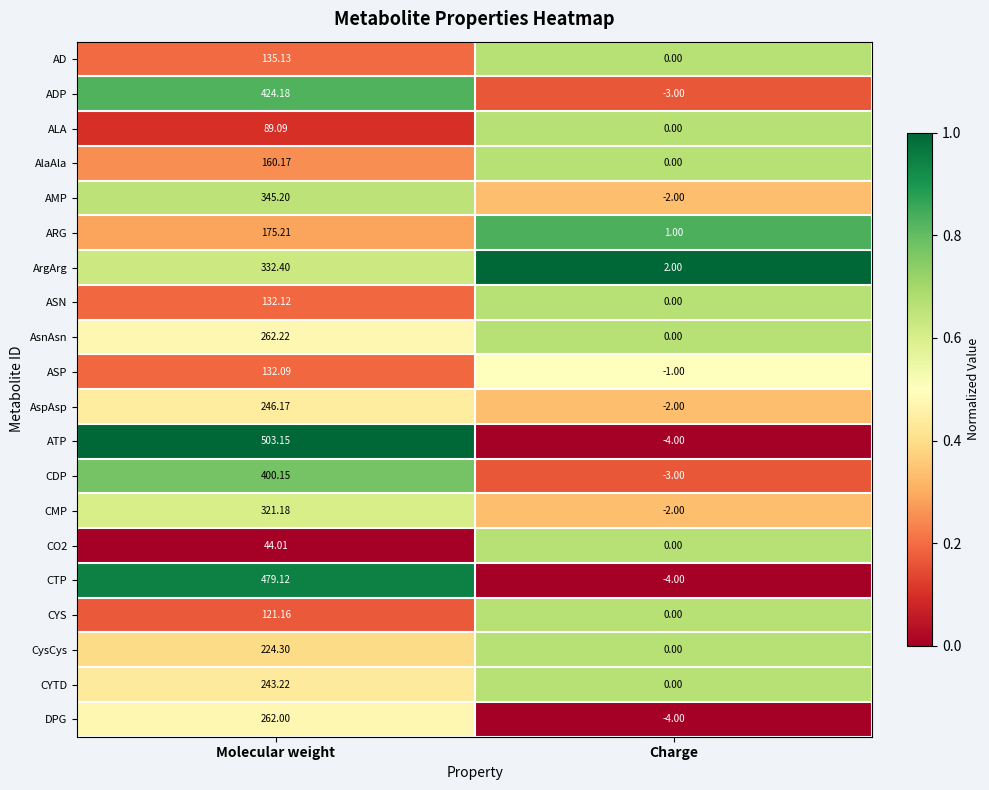

Rank the categories by CysCys value from highest to lowest.

Molecular weight, Charge